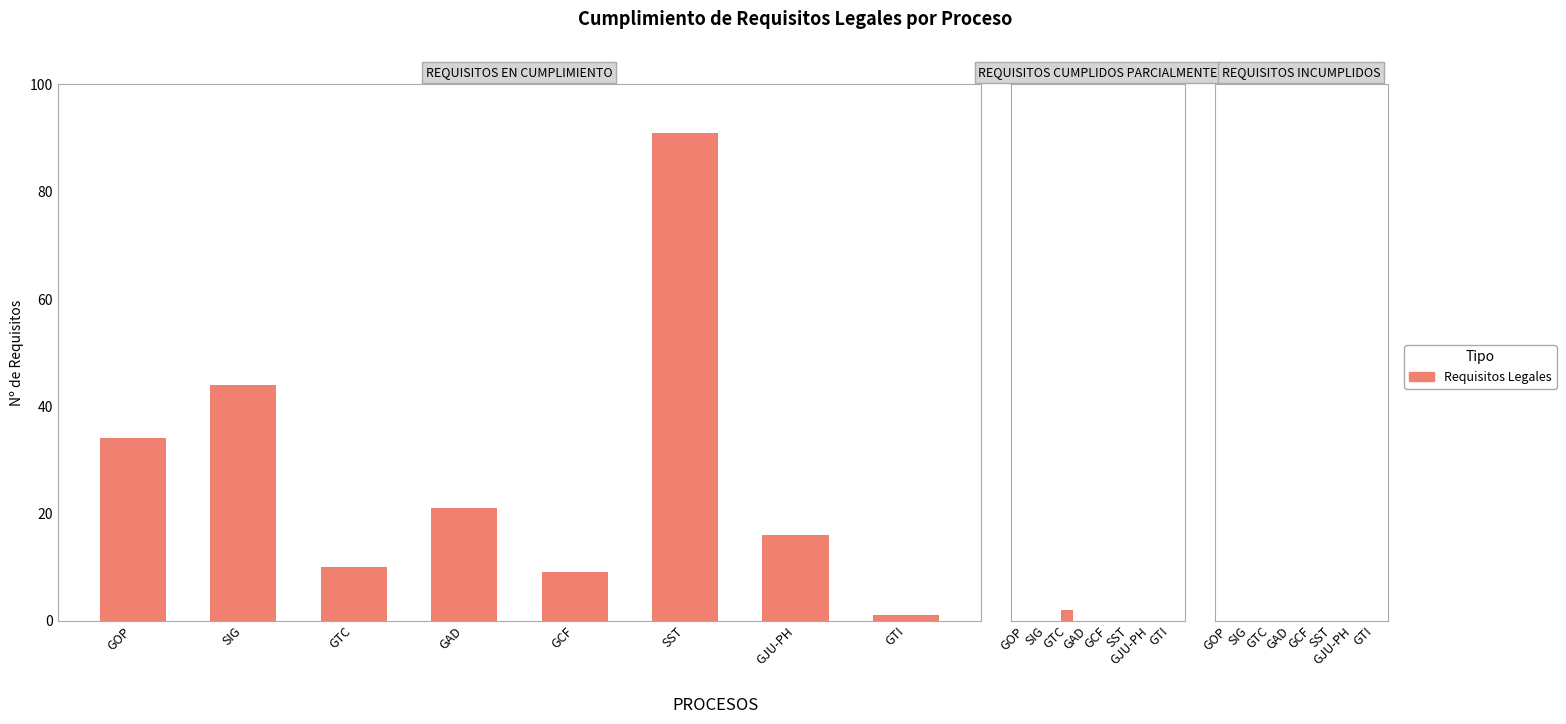

Reading right to left, list all the values displayed in this chart.

REQUISITOS EN CUMPLIMIENTO: 1	16	91	9	21	10	44	34
REQUISITOS CUMPLIDOS PARCIALMENTE: 0	0	0	0	0	2	0	0
REQUISITOS INCUMPLIDOS: 0	0	0	0	0	0	0	0